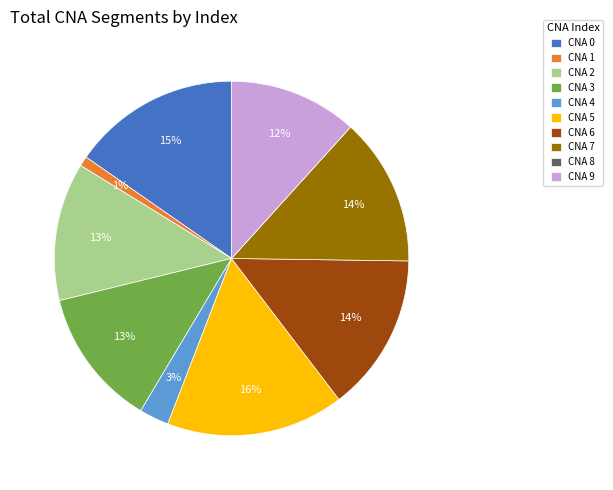

The CNA 5 slice represents 3% of the pie. True or false?

False